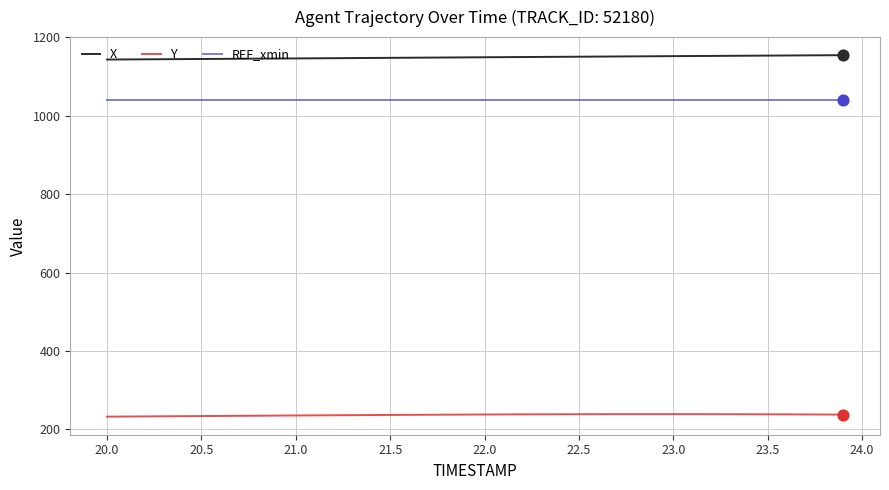

True or false: Y and X intersect in this chart.

False